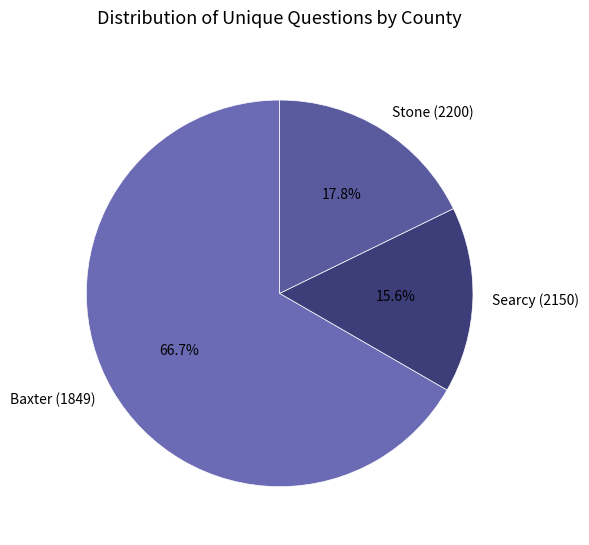

To the nearest percent, what is the combined percentage of Searcy (2150) and Stone (2200)?

33%